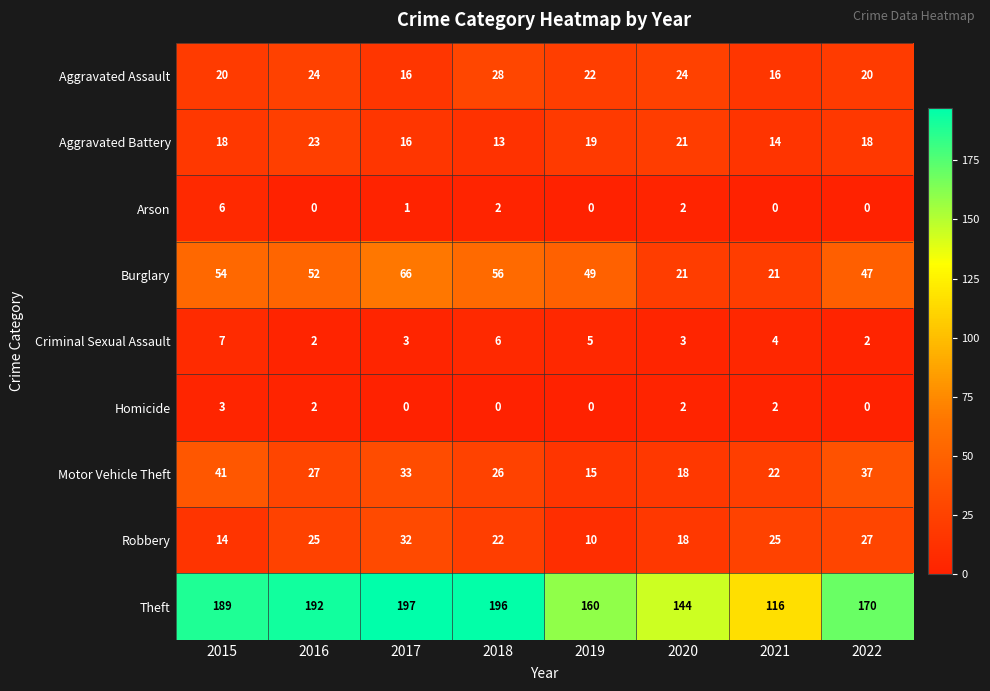

What is the difference between the highest and lowest values at 2020?

142